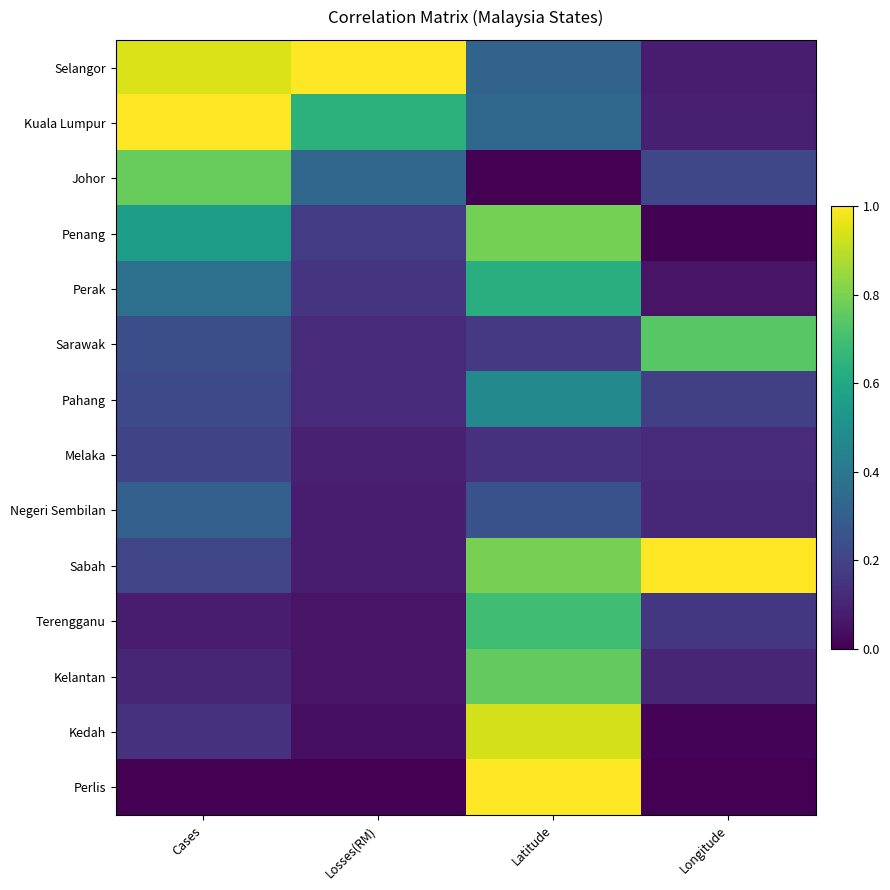

Reading right to left, transcribe all the data shown in this chart.

Selangor: Longitude=0.1	Latitude=0.3	Losses(RM)=1.0	Cases=0.9
Kuala Lumpur: Longitude=0.1	Latitude=0.3	Losses(RM)=0.6	Cases=1.0
Johor: Longitude=0.2	Latitude=0.0	Losses(RM)=0.3	Cases=0.8
Penang: Longitude=0.0	Latitude=0.8	Losses(RM)=0.2	Cases=0.6
Perak: Longitude=0.1	Latitude=0.6	Losses(RM)=0.1	Cases=0.4
Sarawak: Longitude=0.7	Latitude=0.2	Losses(RM)=0.1	Cases=0.2
Pahang: Longitude=0.2	Latitude=0.5	Losses(RM)=0.1	Cases=0.2
Melaka: Longitude=0.1	Latitude=0.1	Losses(RM)=0.1	Cases=0.2
Negeri Sembilan: Longitude=0.1	Latitude=0.3	Losses(RM)=0.1	Cases=0.3
Sabah: Longitude=1.0	Latitude=0.8	Losses(RM)=0.1	Cases=0.2
Terengganu: Longitude=0.2	Latitude=0.7	Losses(RM)=0.1	Cases=0.1
Kelantan: Longitude=0.1	Latitude=0.8	Losses(RM)=0.1	Cases=0.1
Kedah: Longitude=0.0	Latitude=0.9	Losses(RM)=0.0	Cases=0.1
Perlis: Longitude=0.0	Latitude=1.0	Losses(RM)=0.0	Cases=0.0